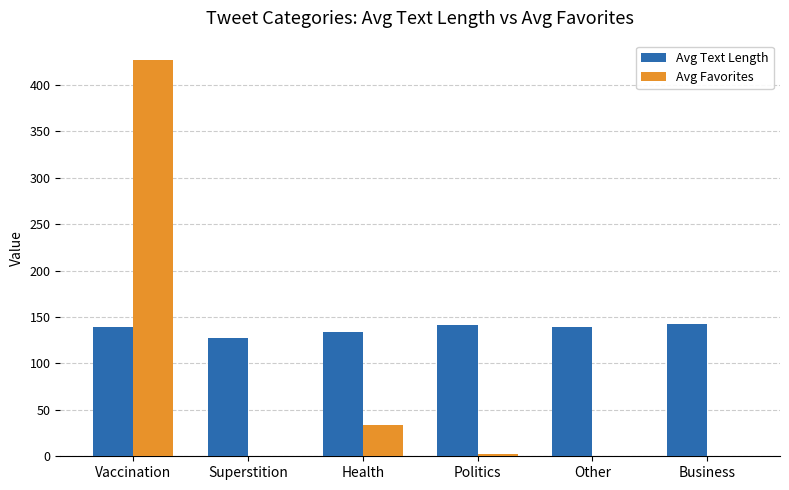

What is the sum of all Avg Favorites values?

462.4